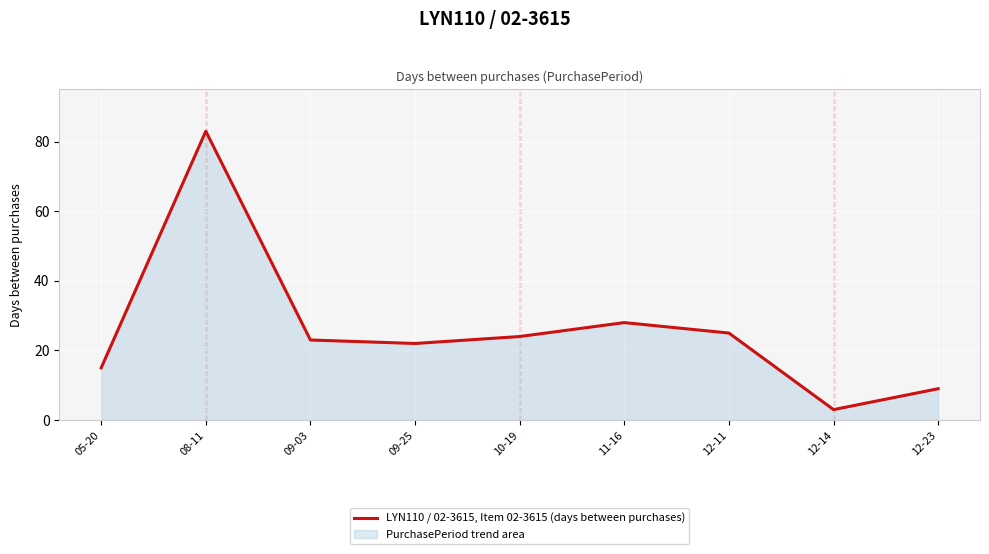

What is the greatest value displayed?

83